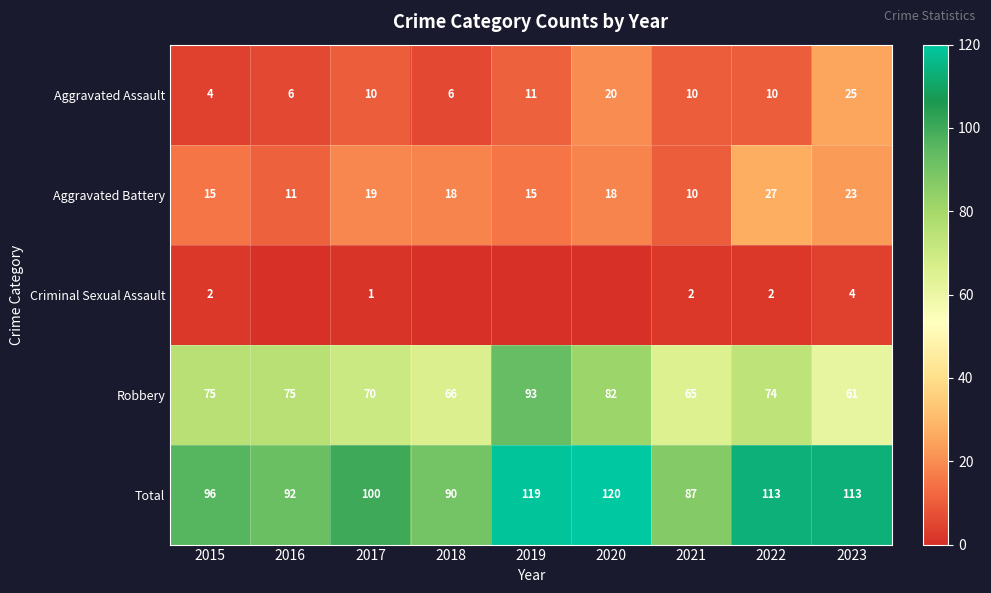

What is the difference between the highest and lowest values at 2017?

99